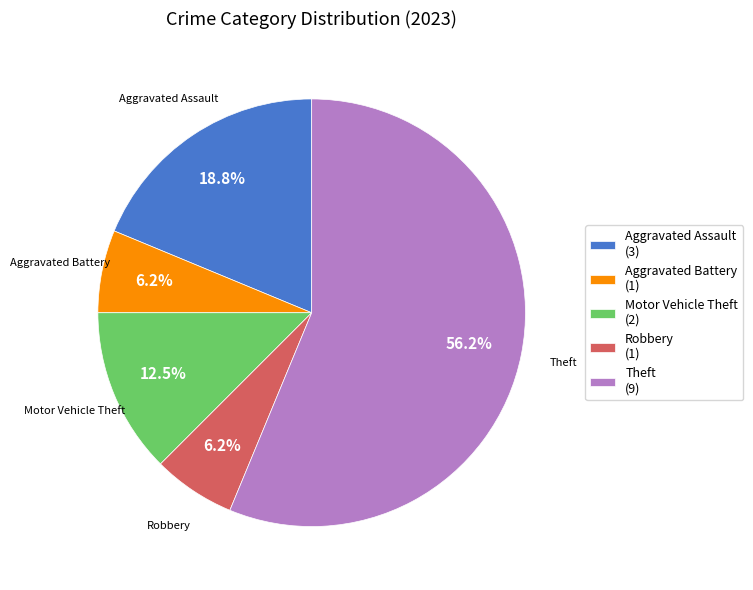

Approximately how many times larger is the value at Aggravated Assault compared to Motor Vehicle Theft?

1.5